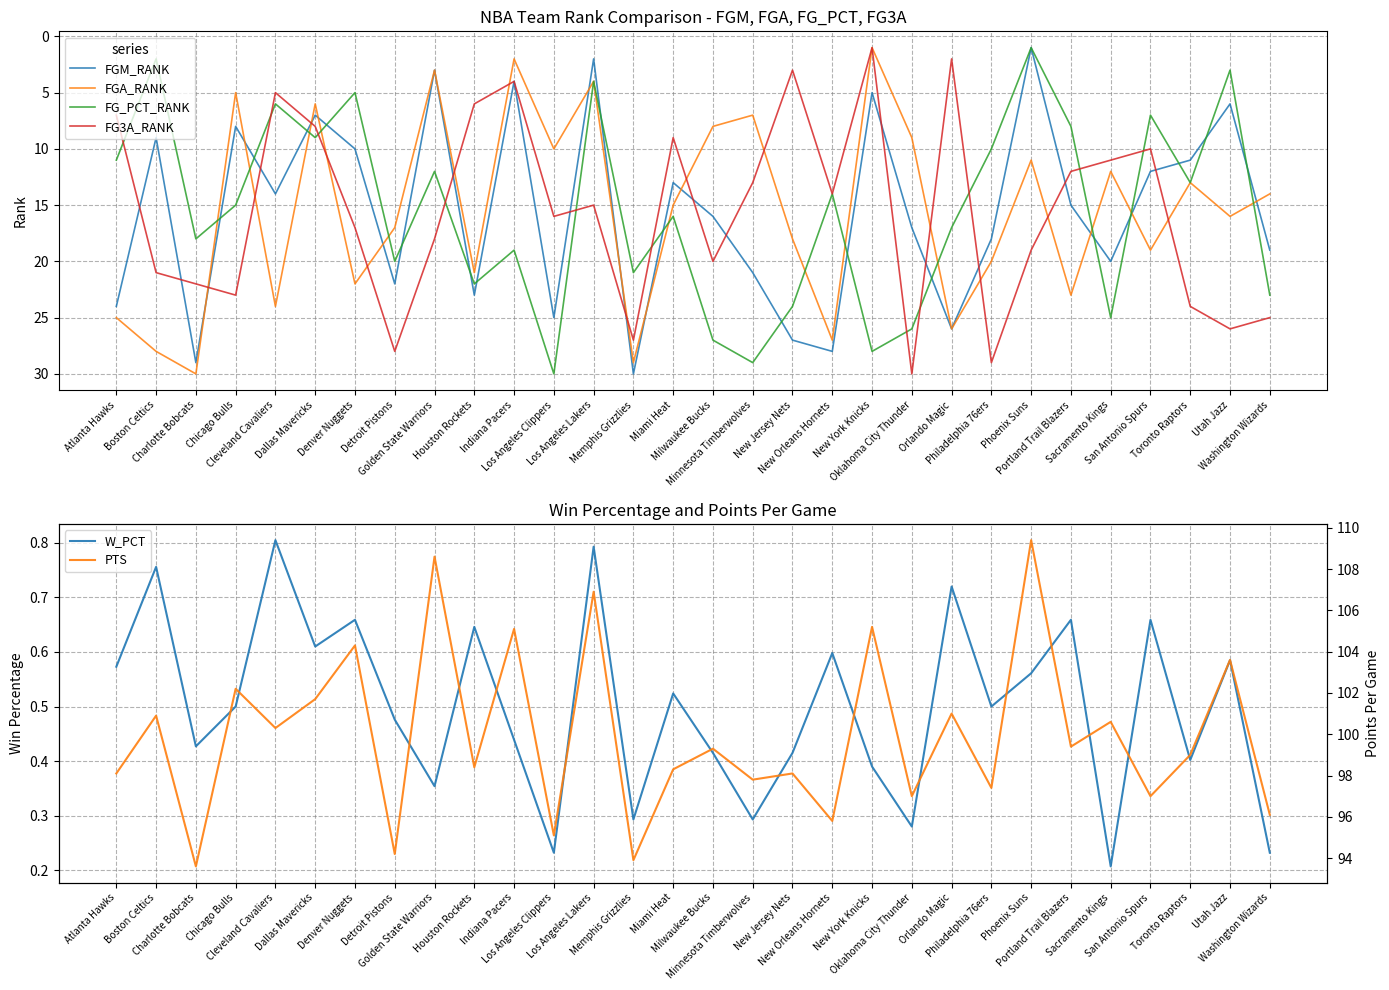

Reading right to left, what are all the values shown in this chart?

FGM_RANK: 19.0	6.0	11.0	12.0	20.0	15.0	1.0	18.0	26.0	17.0	5.0	28.0	27.0	21.0	16.0	13.0	30.0	2.0	25.0	4.0	23.0	3.0	22.0	10.0	7.0	14.0	8.0	29.0	9.0	24.0
FGA_RANK: 14.0	16.0	13.0	19.0	12.0	23.0	11.0	20.0	26.0	9.0	1.0	27.0	18.0	7.0	8.0	15.0	29.0	4.0	10.0	2.0	21.0	3.0	17.0	22.0	6.0	24.0	5.0	30.0	28.0	25.0
FG_PCT_RANK: 23.0	3.0	13.0	7.0	25.0	8.0	1.0	10.0	17.0	26.0	28.0	14.0	24.0	29.0	27.0	16.0	21.0	4.0	30.0	19.0	22.0	12.0	20.0	5.0	9.0	6.0	15.0	18.0	2.0	11.0
FG3A_RANK: 25.0	26.0	24.0	10.0	11.0	12.0	19.0	29.0	2.0	30.0	1.0	14.0	3.0	13.0	20.0	9.0	27.0	15.0	16.0	4.0	6.0	18.0	28.0	17.0	8.0	5.0	23.0	22.0	21.0	7.0
W_PCT: 0.2	0.6	0.4	0.7	0.2	0.7	0.6	0.5	0.7	0.3	0.4	0.6	0.4	0.3	0.4	0.5	0.3	0.8	0.2	0.4	0.6	0.4	0.5	0.7	0.6	0.8	0.5	0.4	0.8	0.6
PTS: 96.1	103.6	99.0	97.0	100.6	99.4	109.4	97.4	101.0	97.0	105.2	95.8	98.1	97.8	99.3	98.3	93.9	106.9	95.1	105.1	98.4	108.6	94.2	104.3	101.7	100.3	102.2	93.6	100.9	98.1